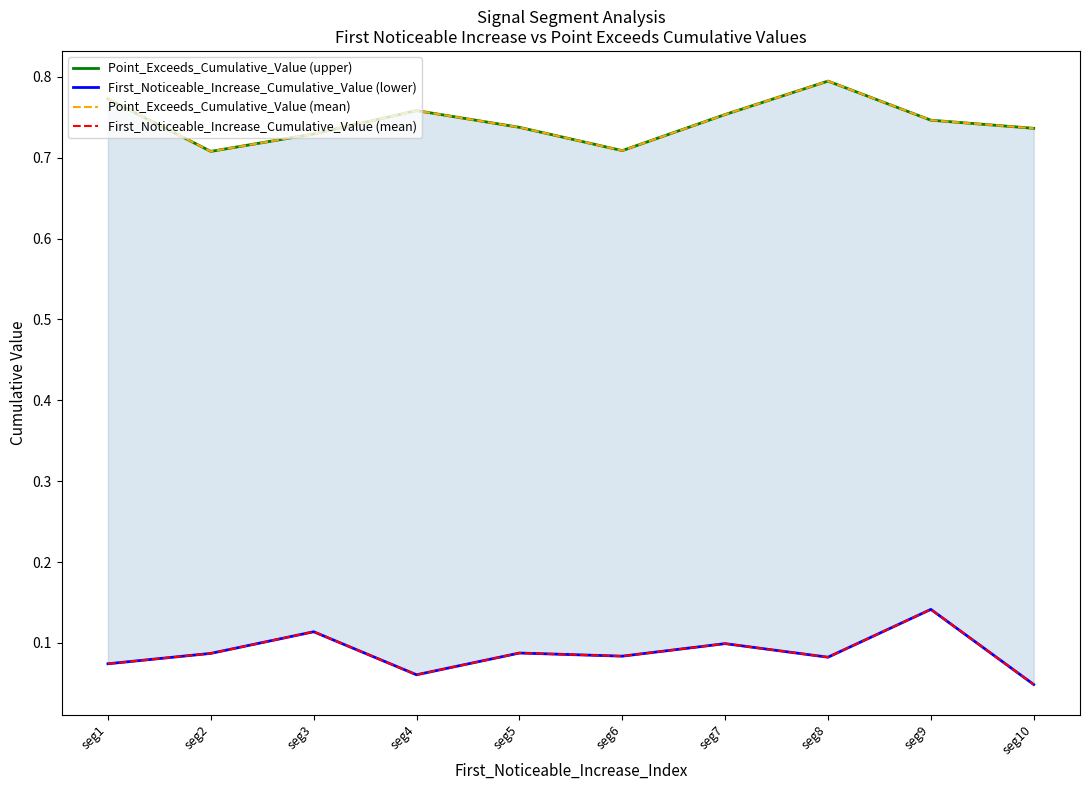

Count the First_Noticeable_Increase_Cumulative_Value (lower) values in the range 0 to 1.

10